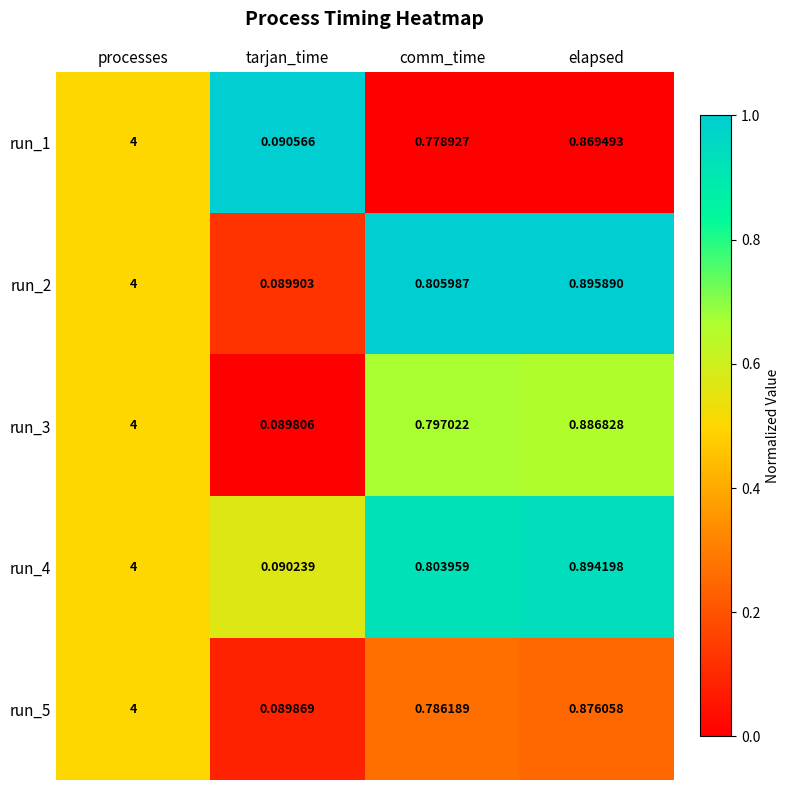

Is the value of run_3 at processes greater than the value of run_5 at comm_time?

Yes